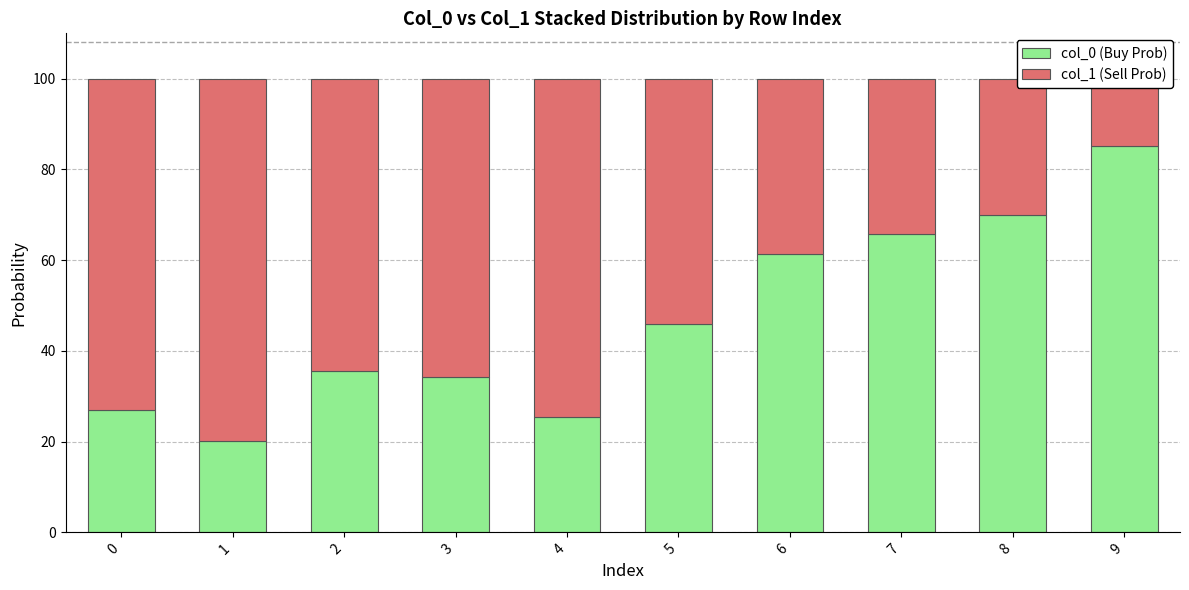

What is the spread (max minus min) of values at 9?

70.3